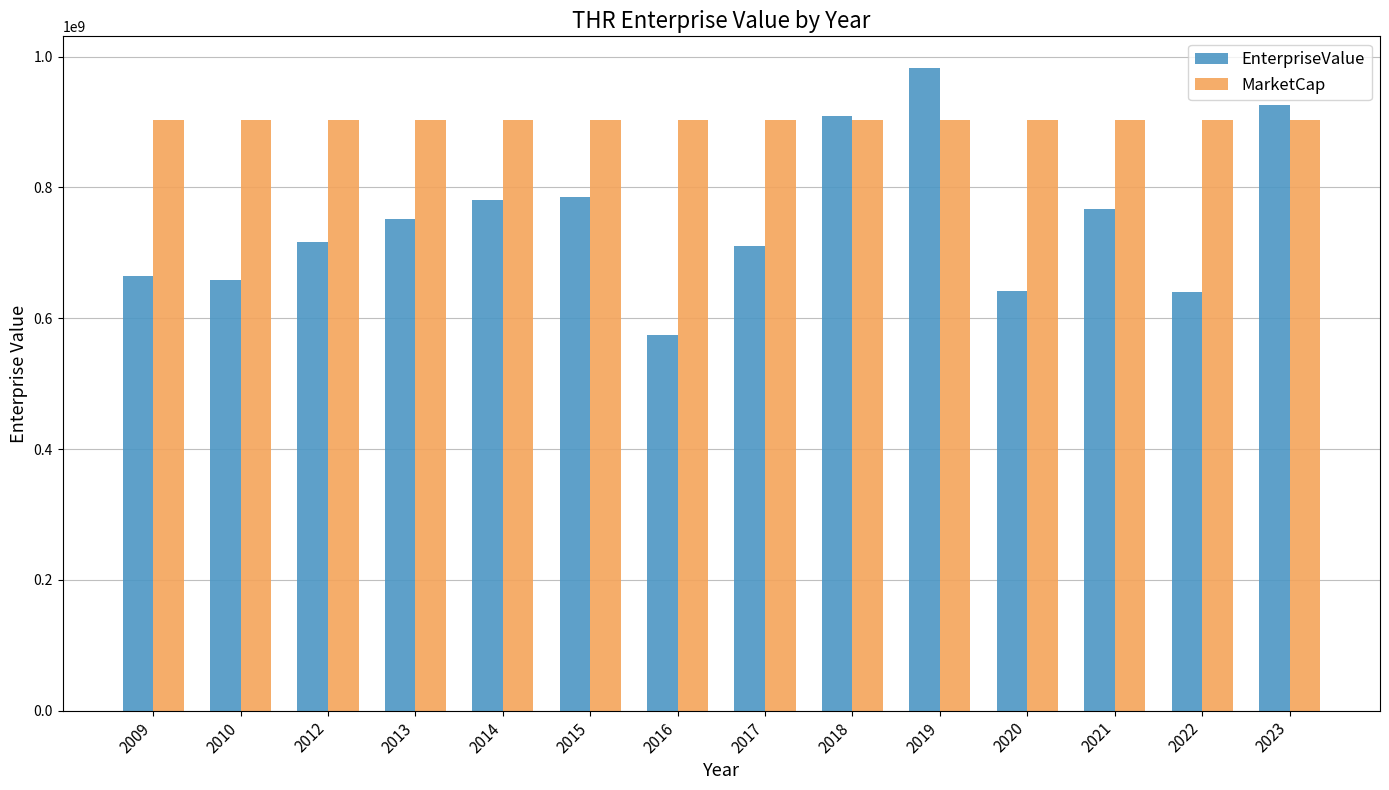

The MarketCap series shows 1353356001.3 at 2014. True or false?

False